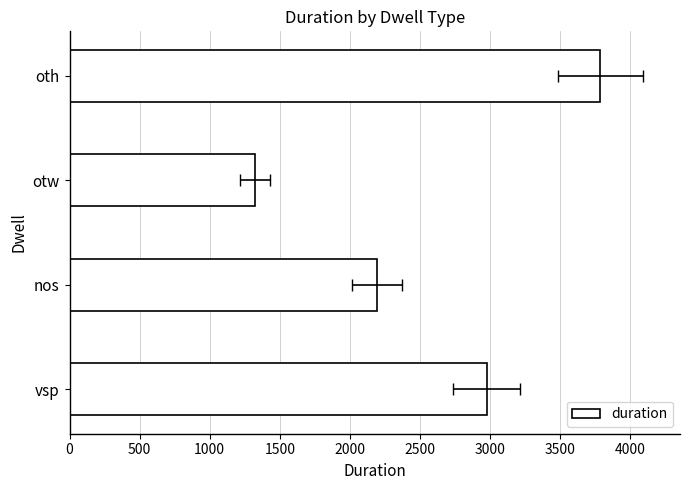

How many categories are shown in the chart?

4